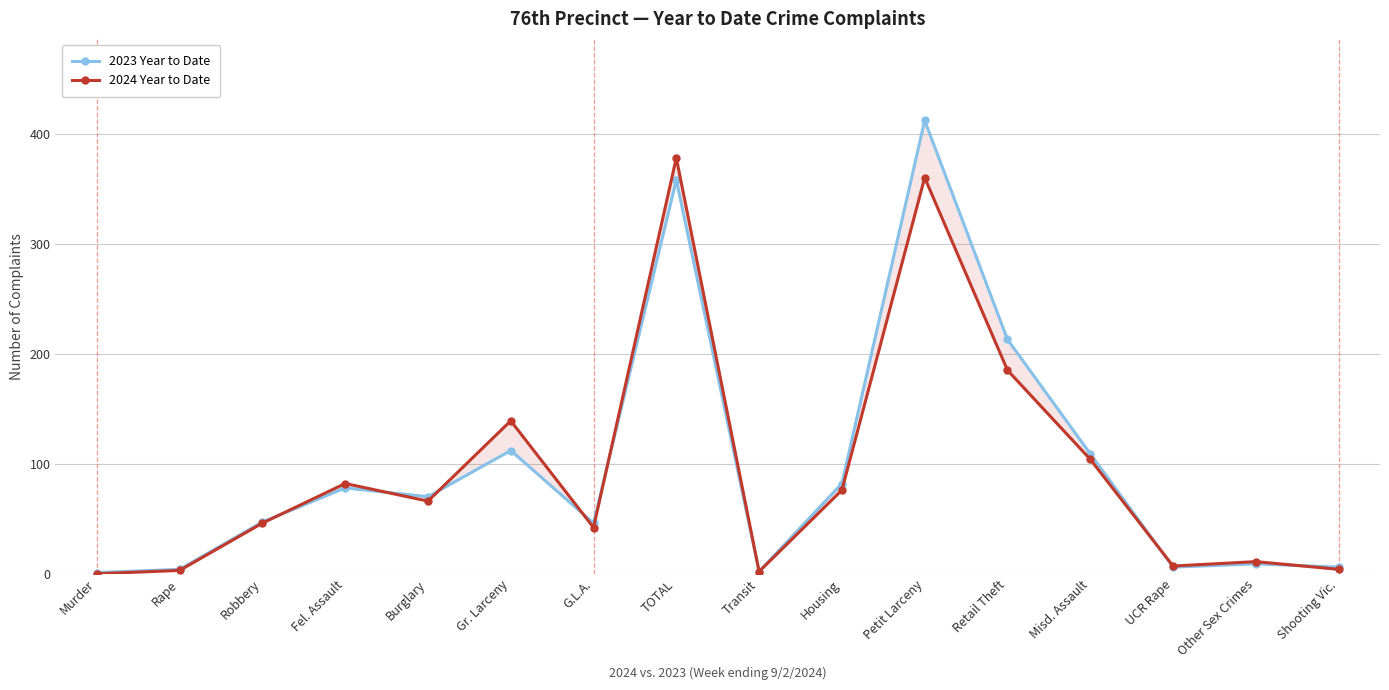

True or false: 2023 Year to Date and 2024 Year to Date cross at least once.

True